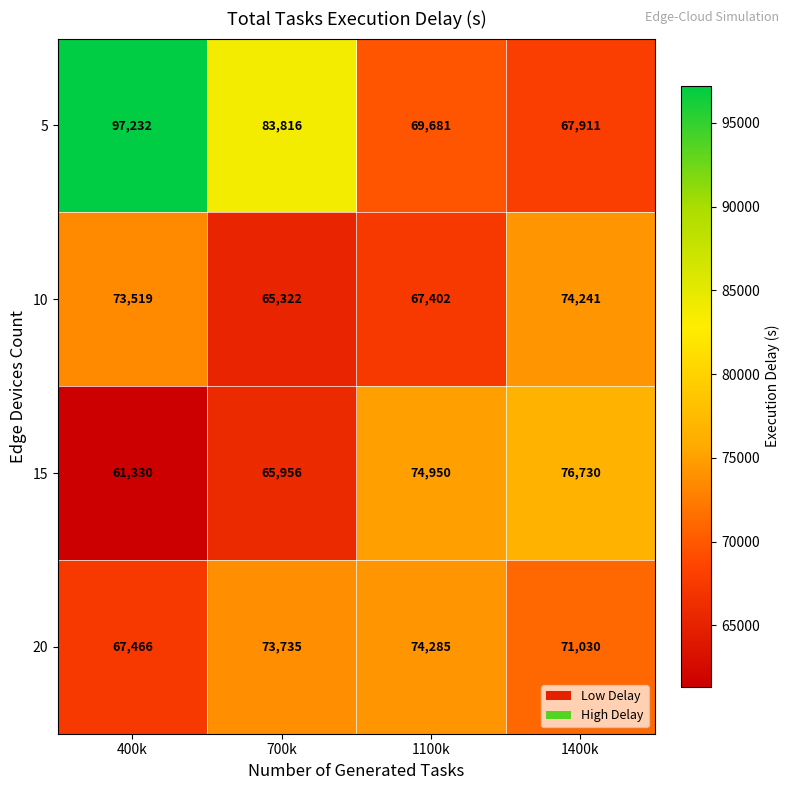

How many categories are shown in the chart?

4